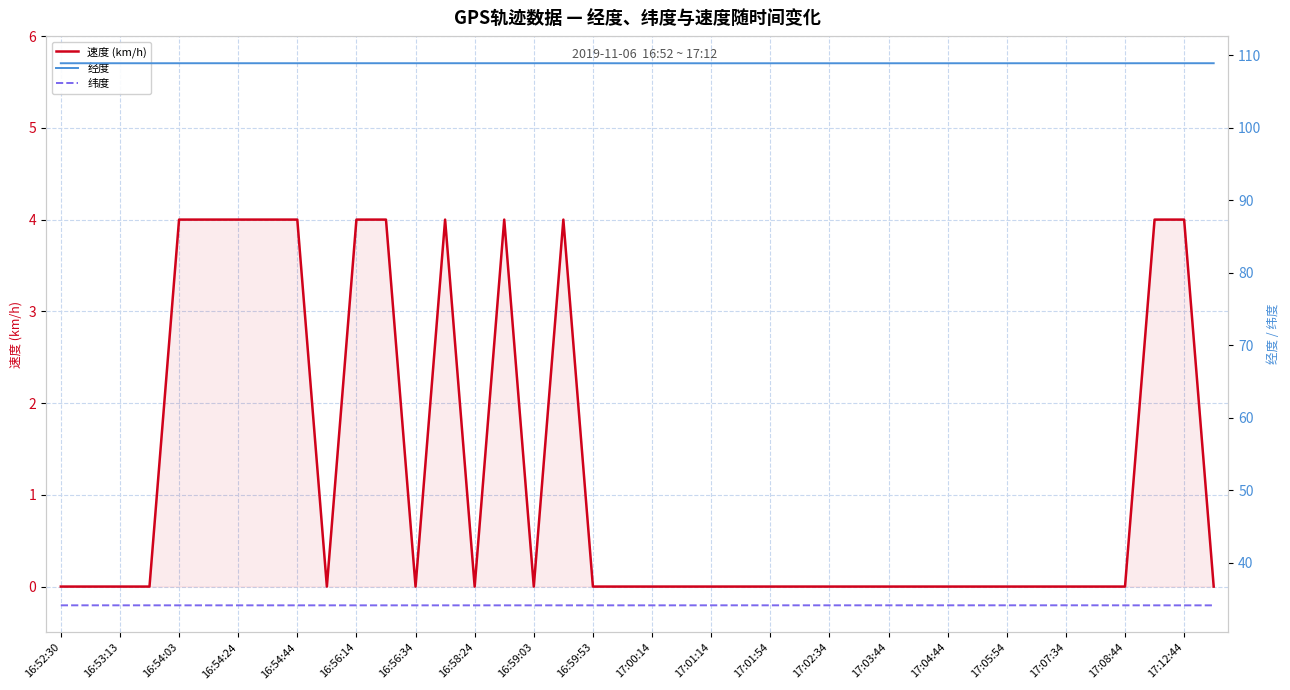

At which category does the chart reach its minimum across all series?

16:52:30